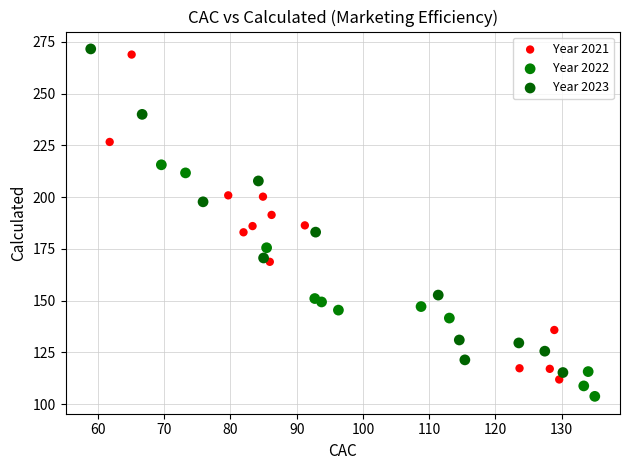

Which series contains the lowest Y value?

Year 2022